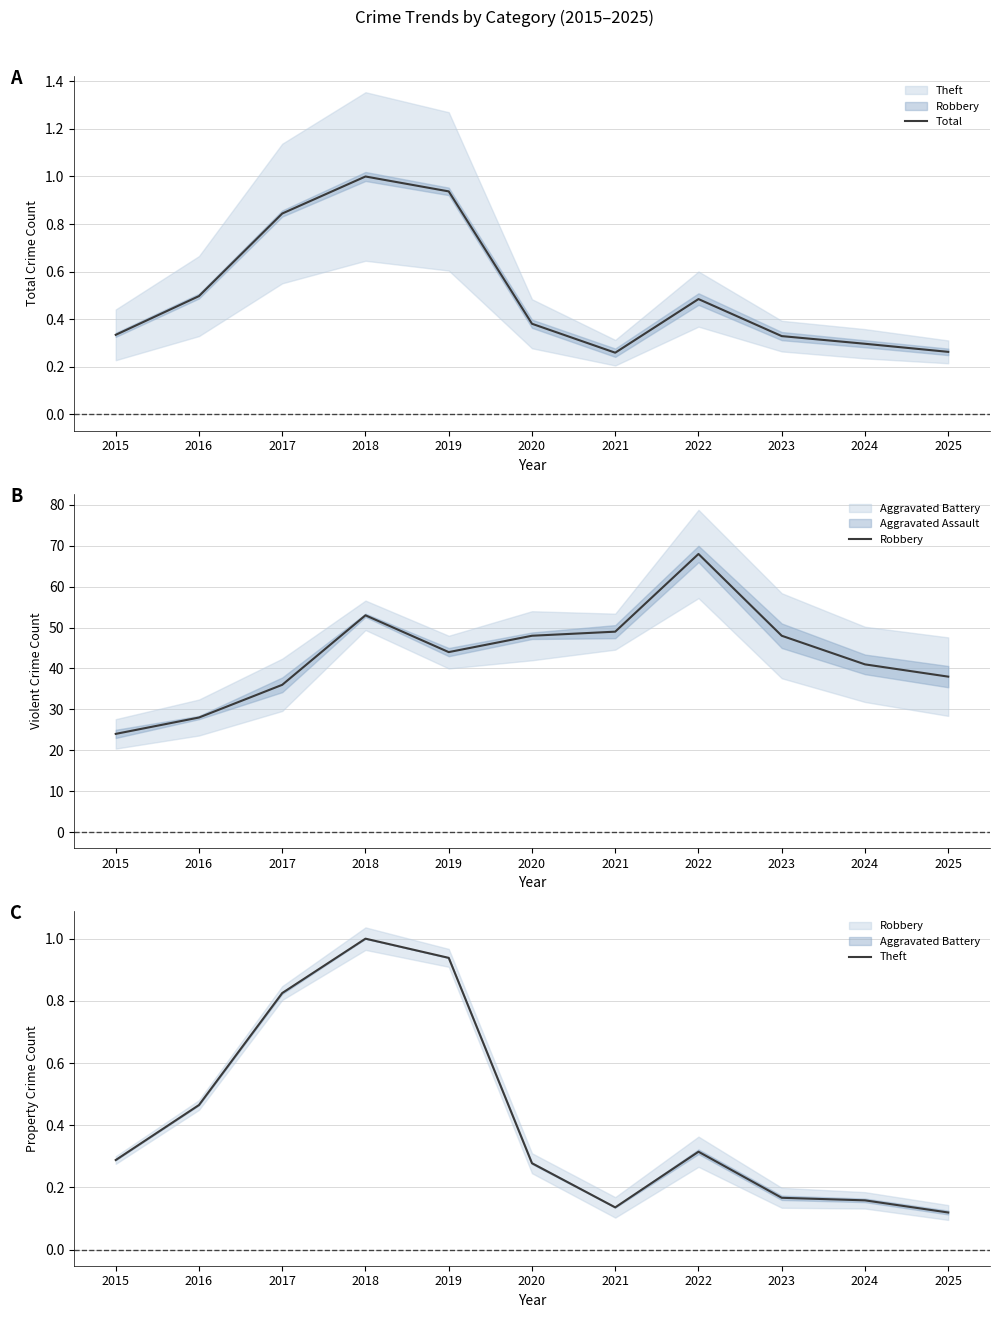

What is the value of the Robbery point at the 6th from the left?

48.0